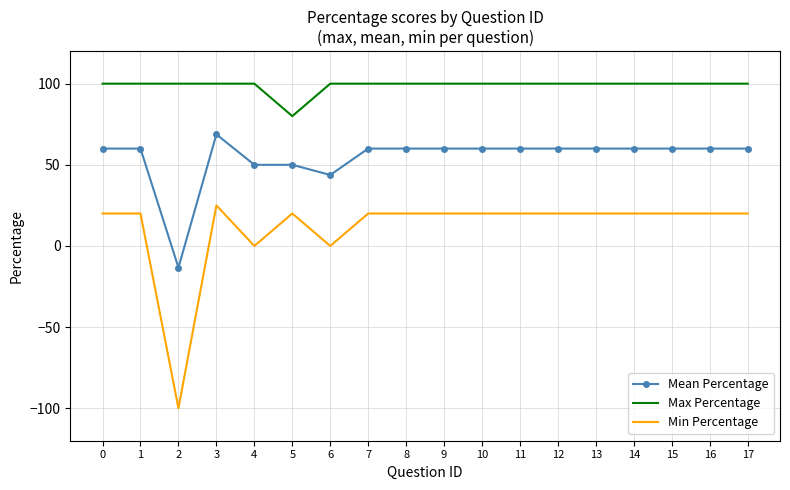

What is the difference between the highest and lowest values at 4?

100.0